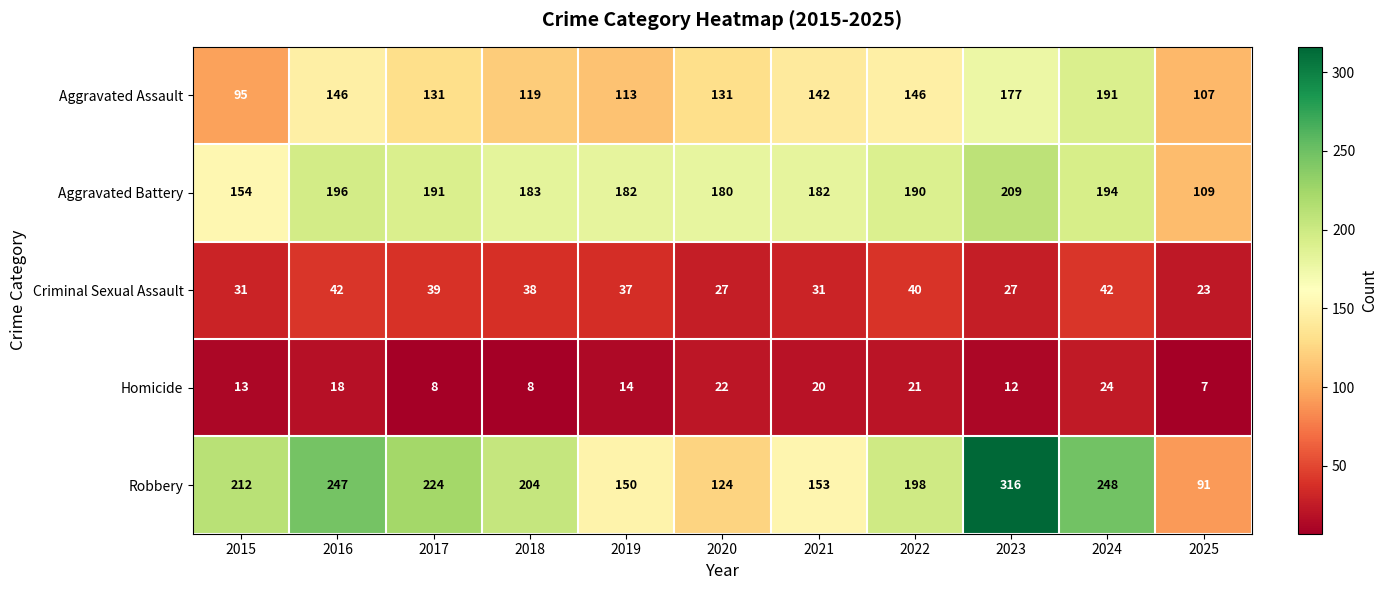

What is the minimum value shown in the chart?

7